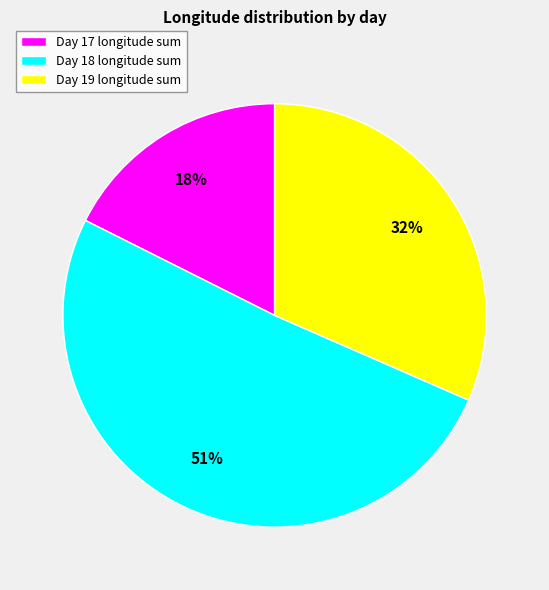

The Day 19 longitude sum slice represents 43% of the pie. True or false?

False